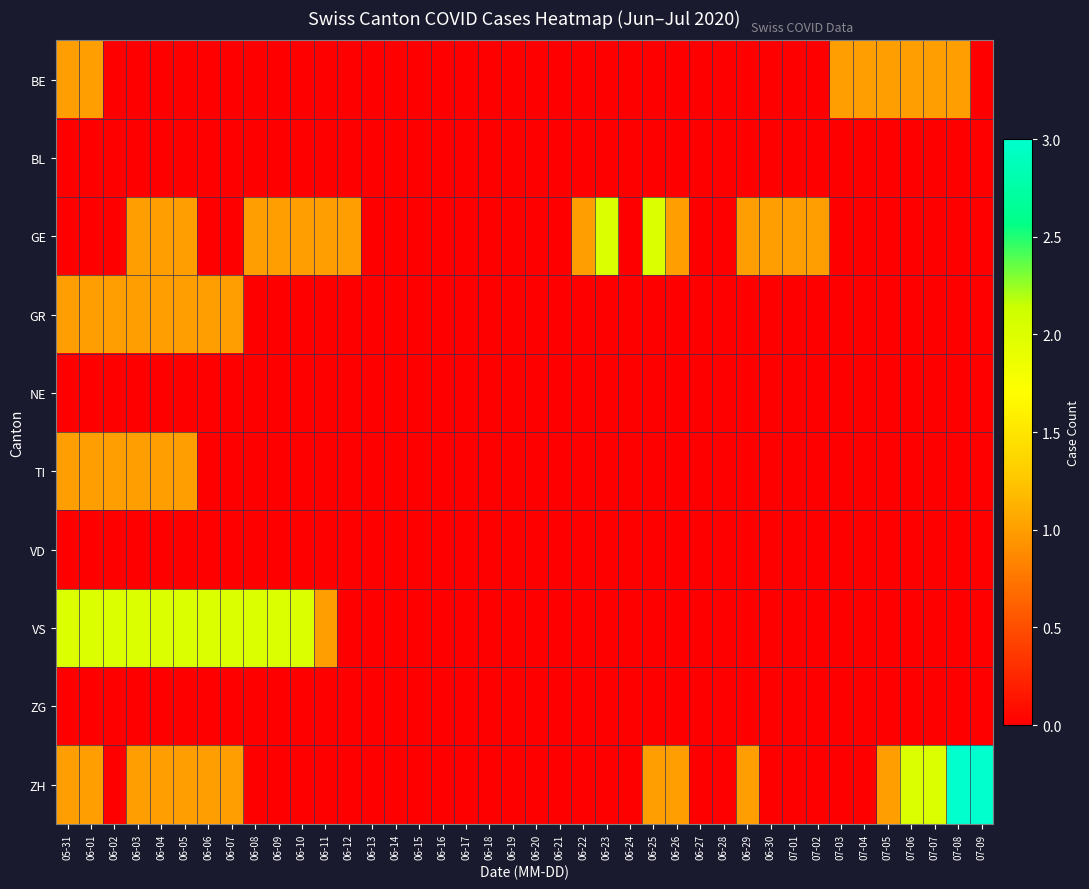

Which series has the largest total across all categories?

VS